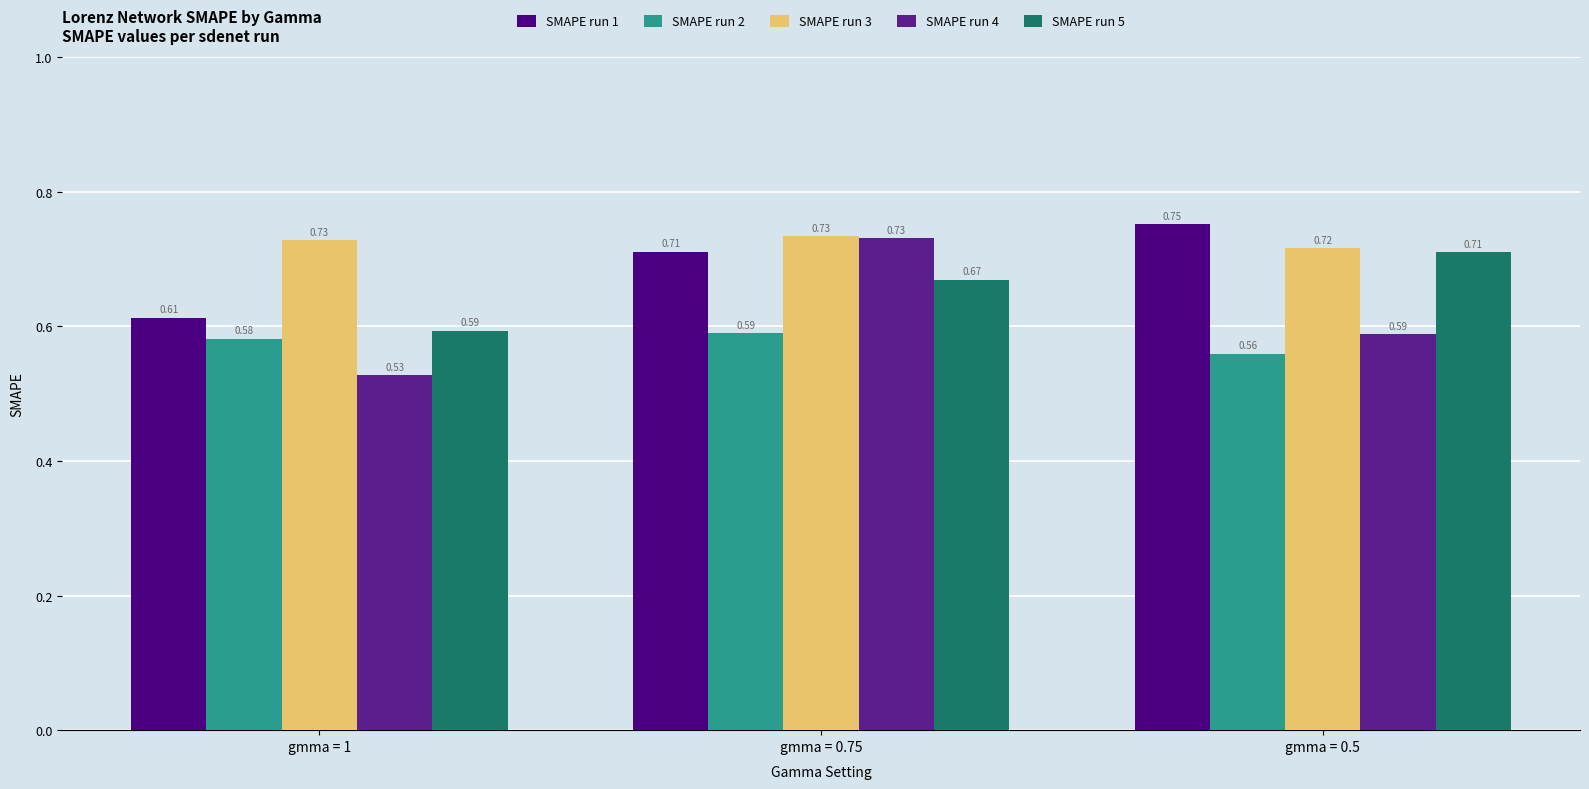

True or false: SMAPE run 5 has a value of 0.8 at gmma = 1.

False